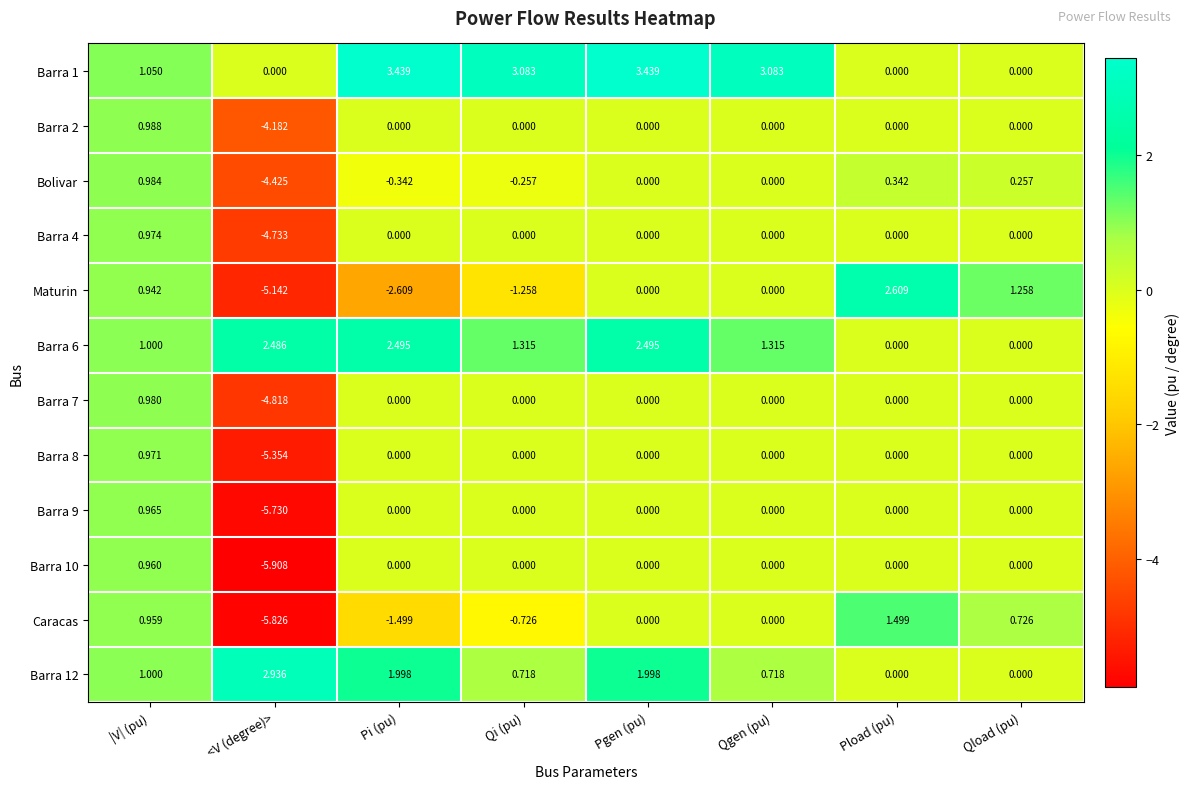

At which label does Barra 4 reach its minimum?

<V (degree)>